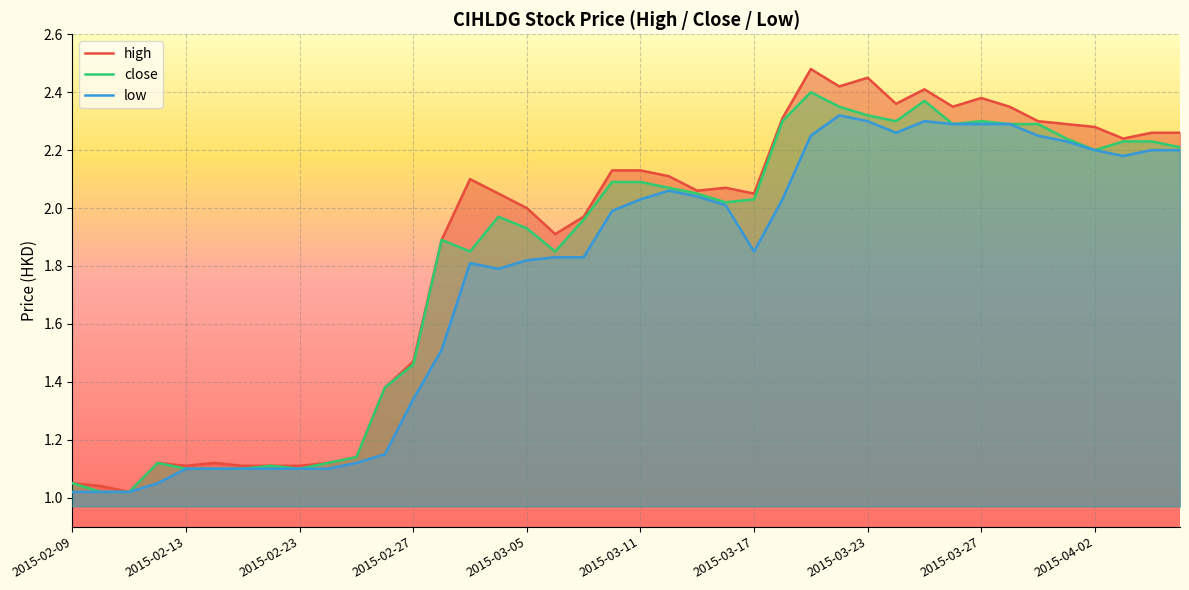

Between 2015-03-17 and 2015-03-25, which is larger?

2015-03-25